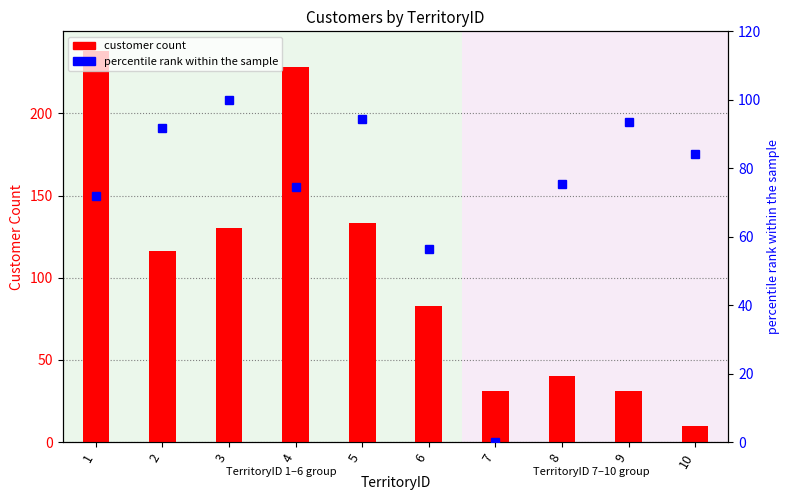

How many values in the percentile rank within the sample series are below 84?

5